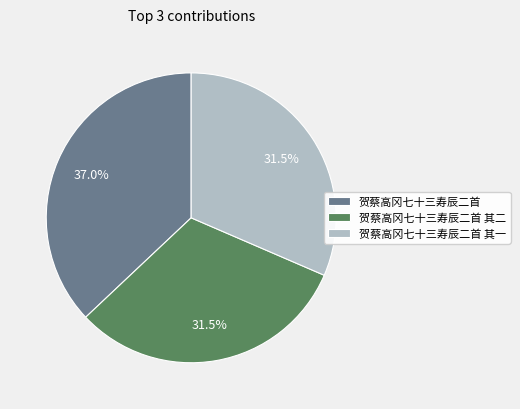

How much of the chart is everything except 贺蔡高冈七十三寿辰二首 其一?

68.5%